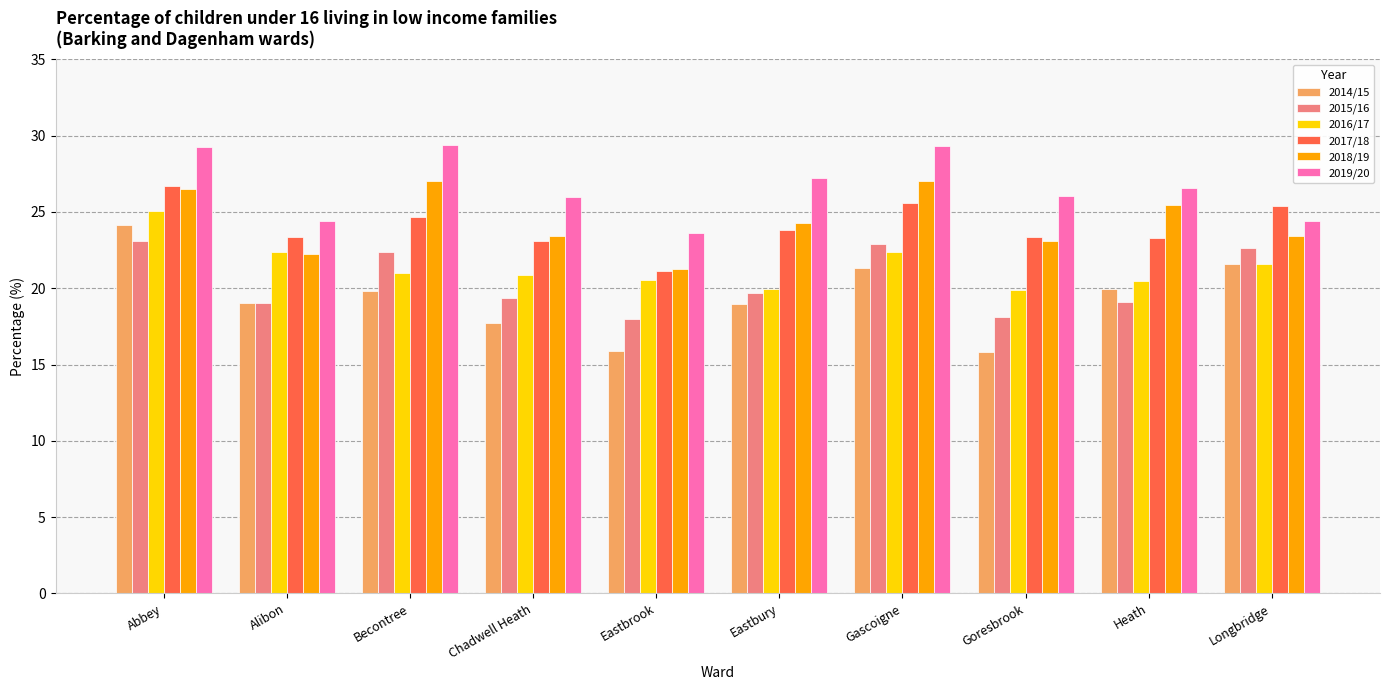

The 2018/19 series shows 41.8 at Abbey. True or false?

False